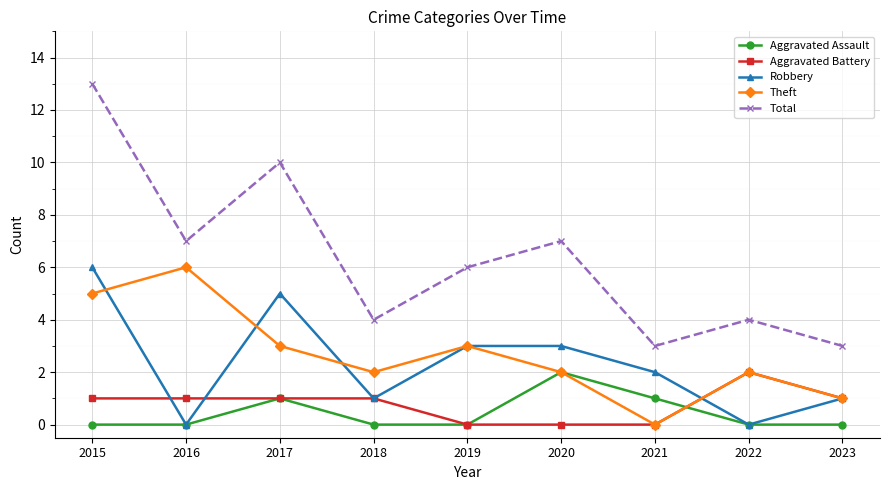

Reading left to right, list all the values displayed in this chart.

Aggravated Assault: 0	0	1	0	0	2	1	0	0
Aggravated Battery: 1	1	1	1	0	0	0	2	1
Robbery: 6	0	5	1	3	3	2	0	1
Theft: 5	6	3	2	3	2	0	2	1
Total: 13	7	10	4	6	7	3	4	3